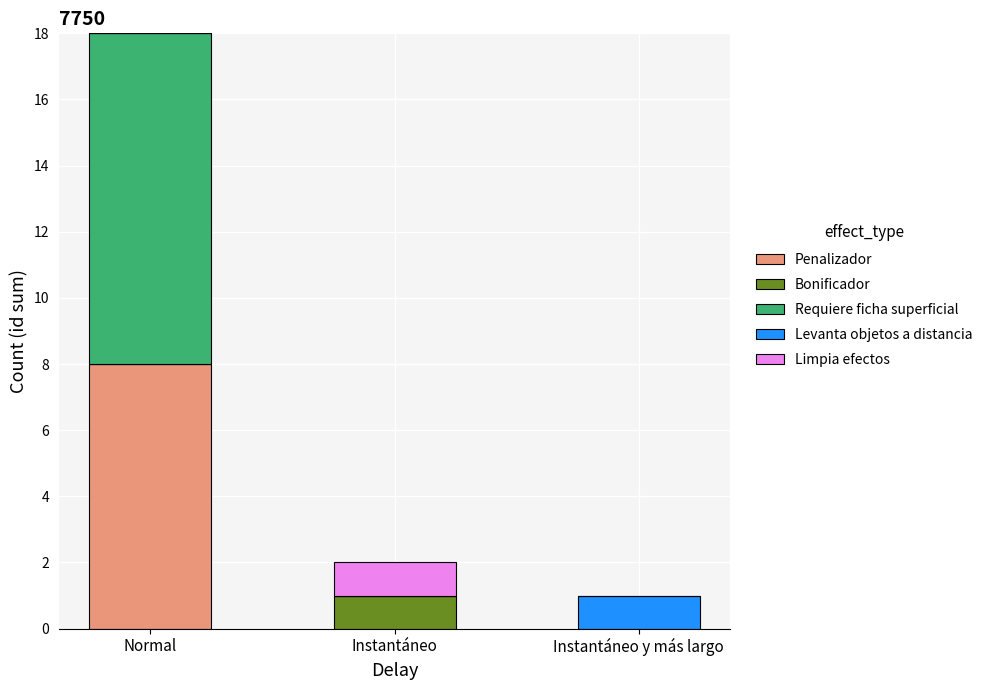

Are the bars horizontal?

No